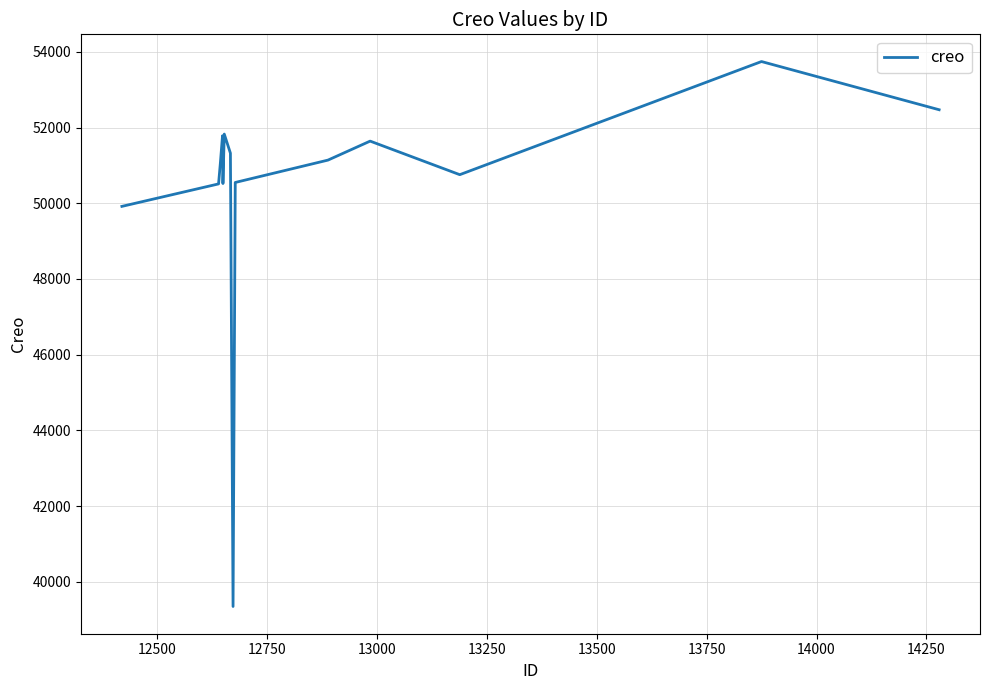

Is this an area chart (filled region under the line)?

No